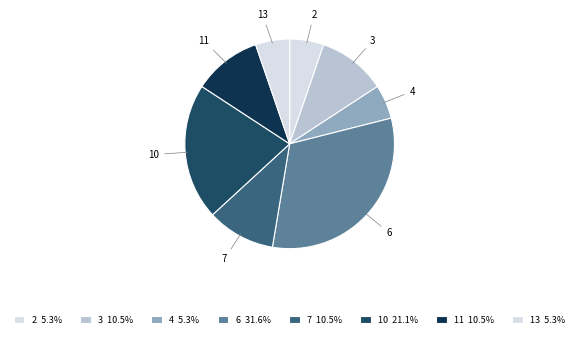

Which slice is the largest?

6